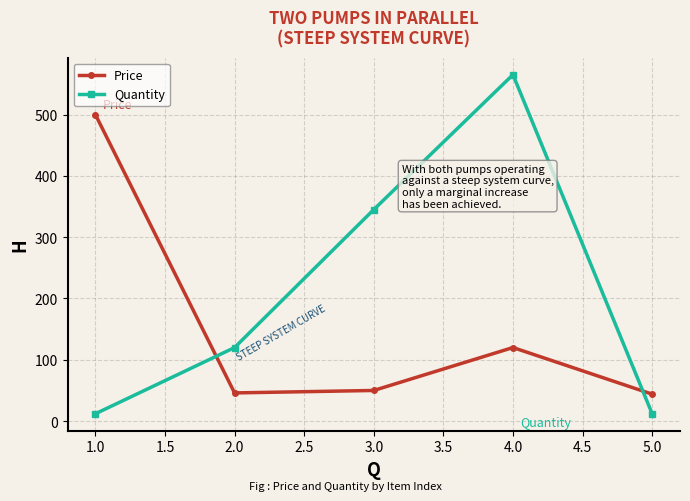

At 2.0, list the series in order from smallest to largest.

Price, Quantity